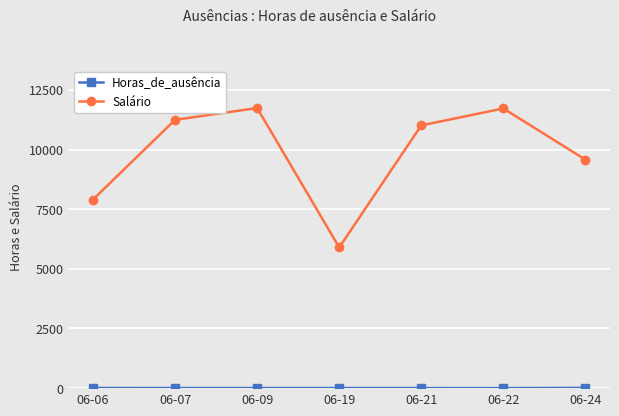

What is the difference between the second highest and second lowest values in the Salário series?

3816.0